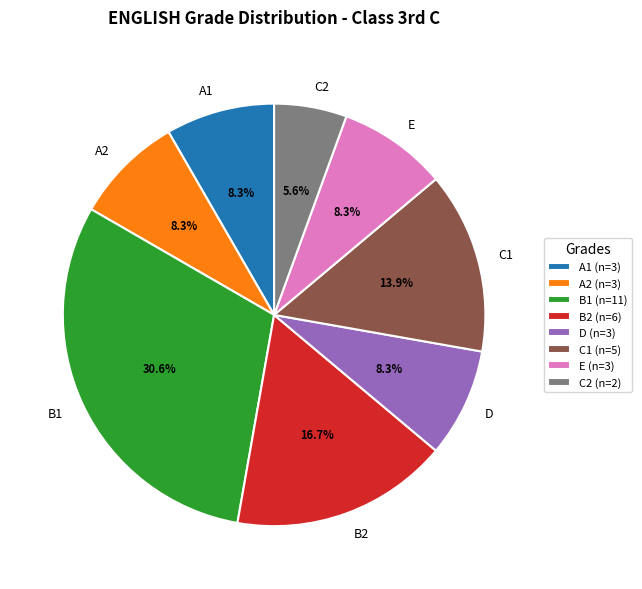

Which has a higher value, B2 or B1?

B1